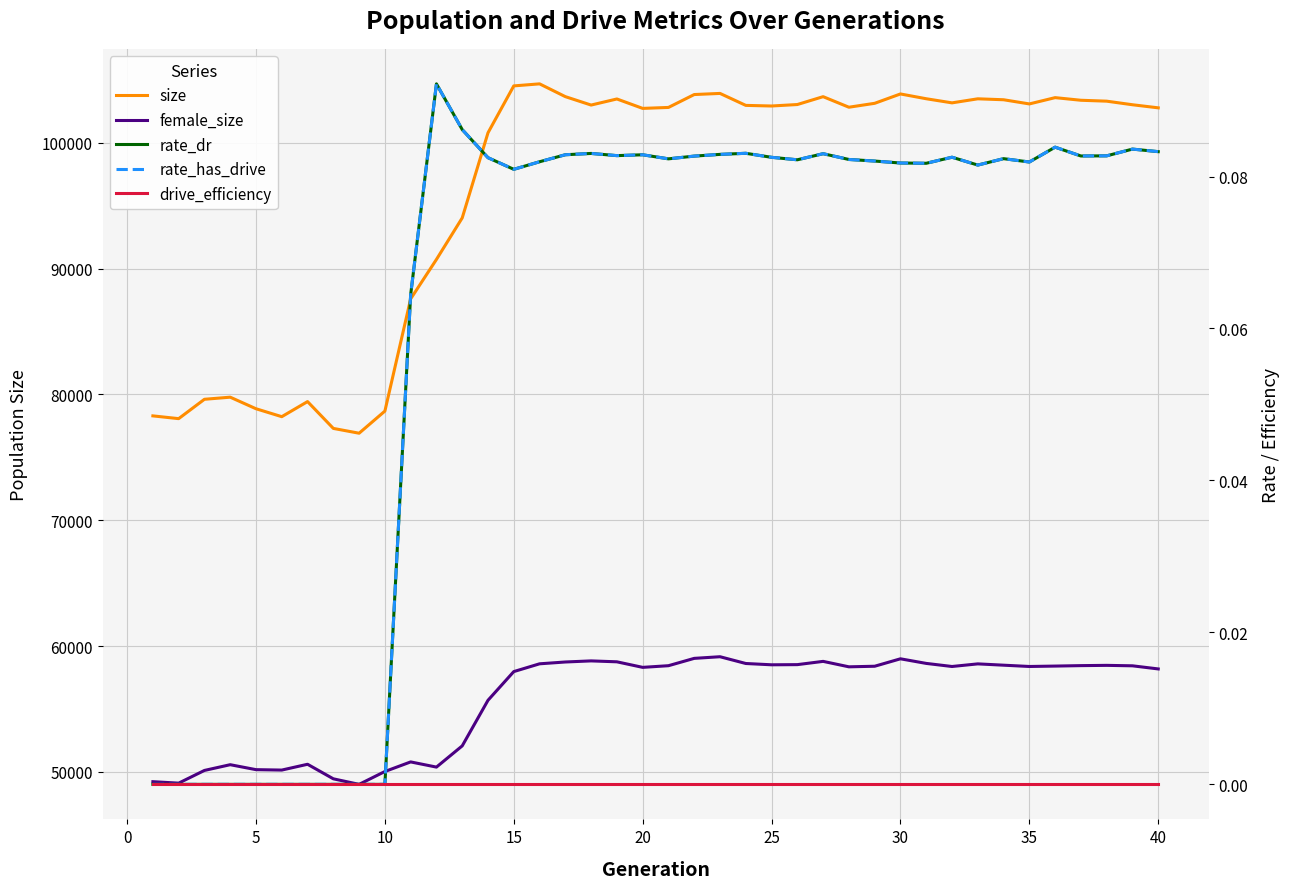

What is the difference between the female_size values at 0 and 20?

1039.0